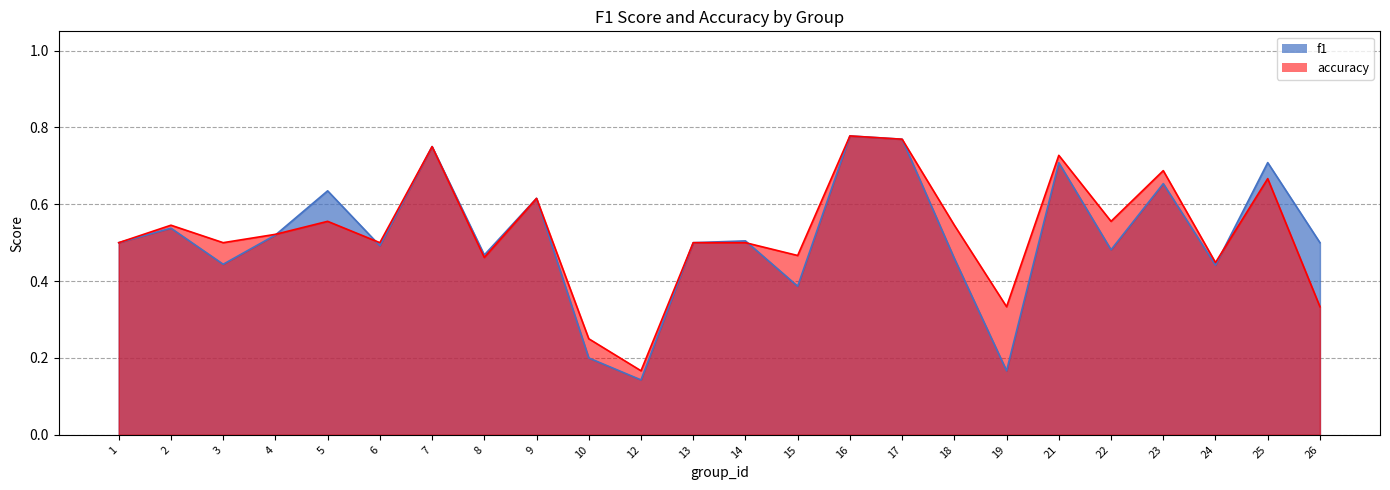

What is the lowest value of the accuracy series?

0.2